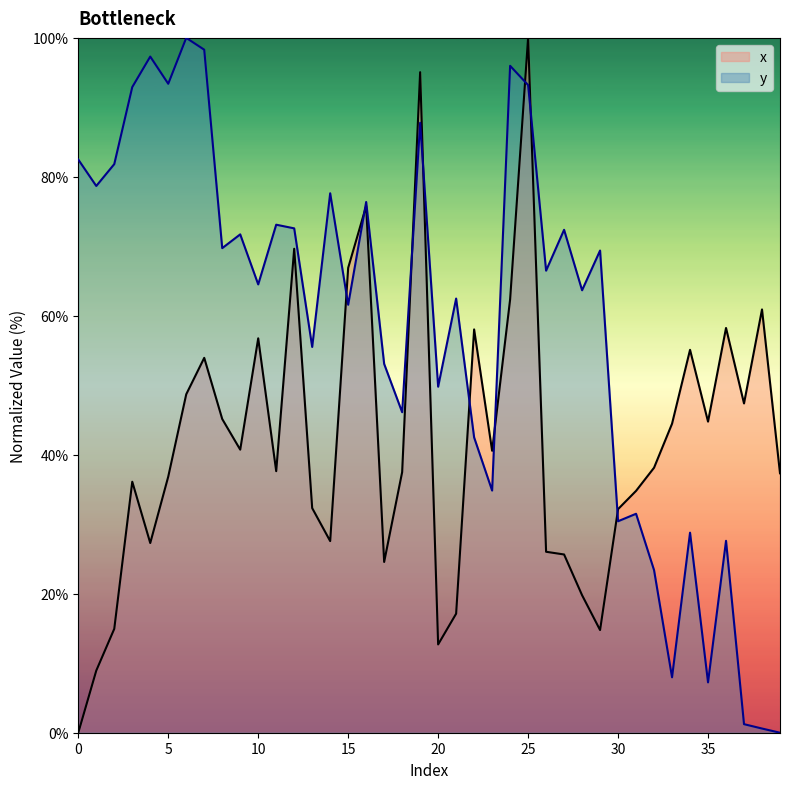

Which label corresponds to the largest value in the chart?

25